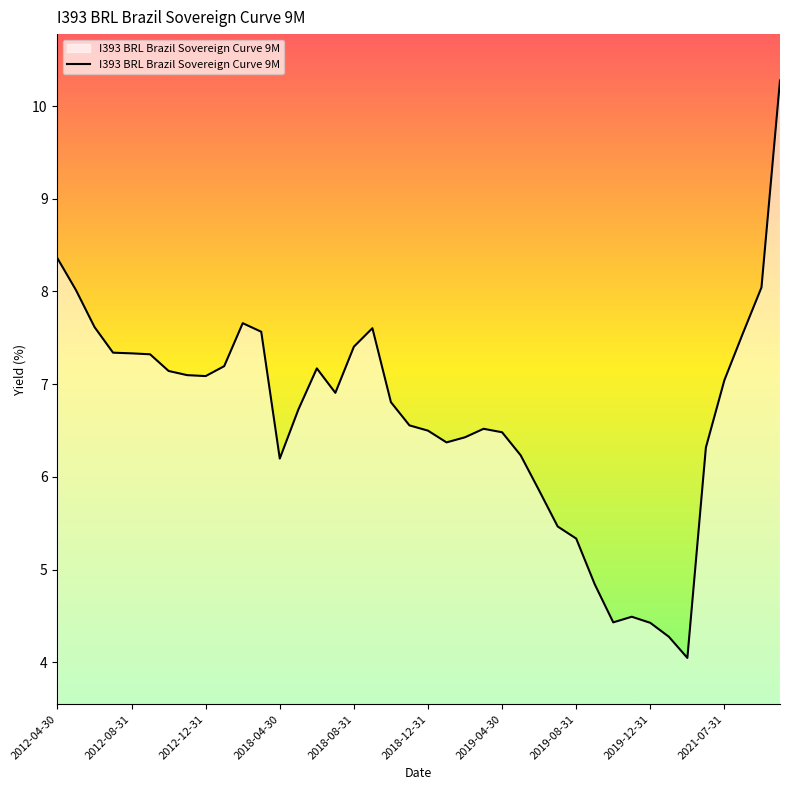

Does the chart have visible grid lines?

No